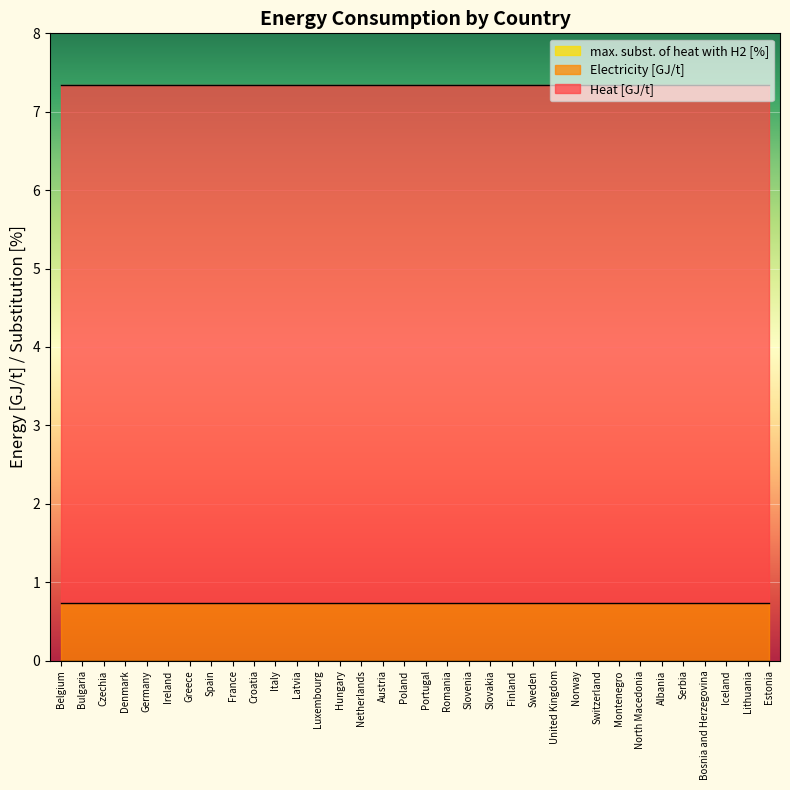

List the series in order of their peak value, highest first.

Heat [GJ/t], Electricity [GJ/t], max. subst. of heat with H2 [%]